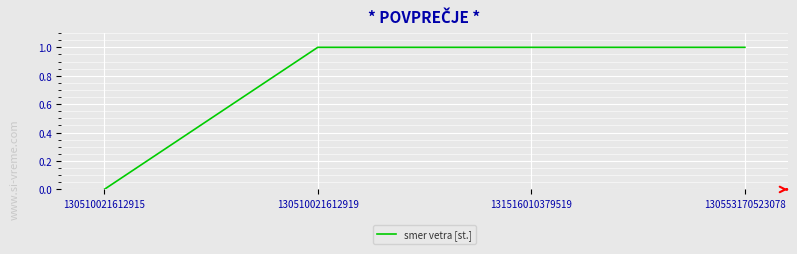

The value at 130510021612915 is 1. True or false?

False